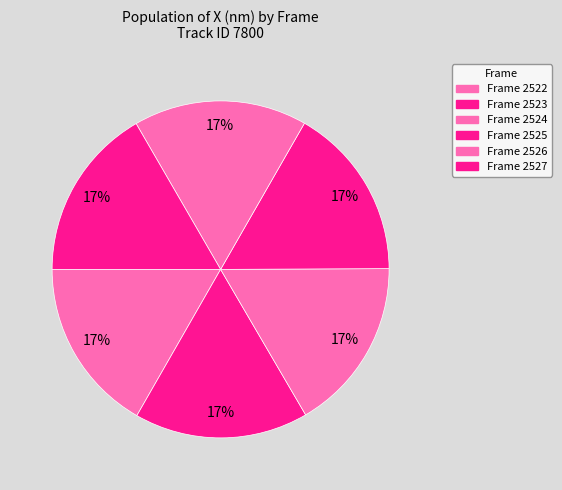

Is it true that Frame 2523 is 31% of the pie?

False